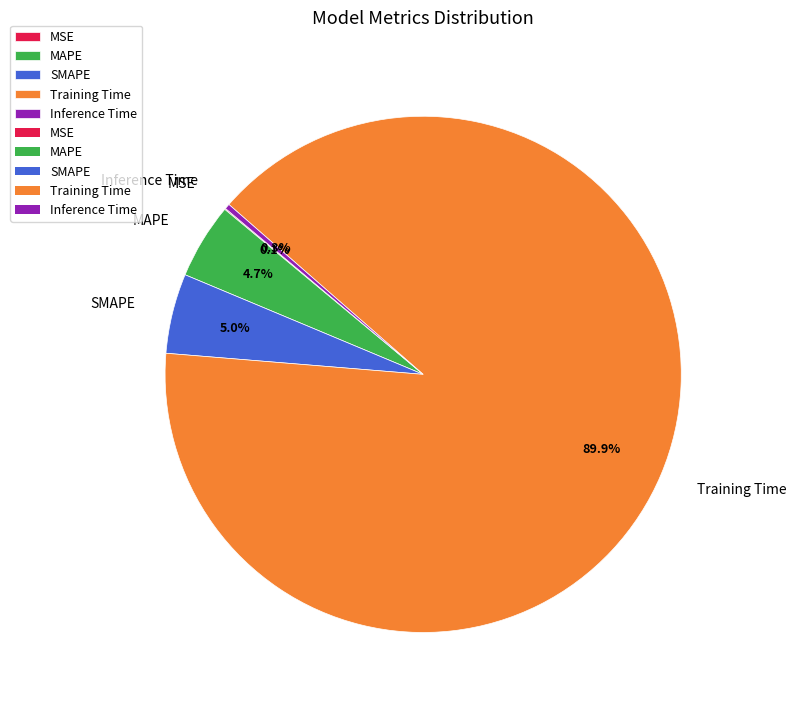

What is the largest slice in the pie chart?

Training Time